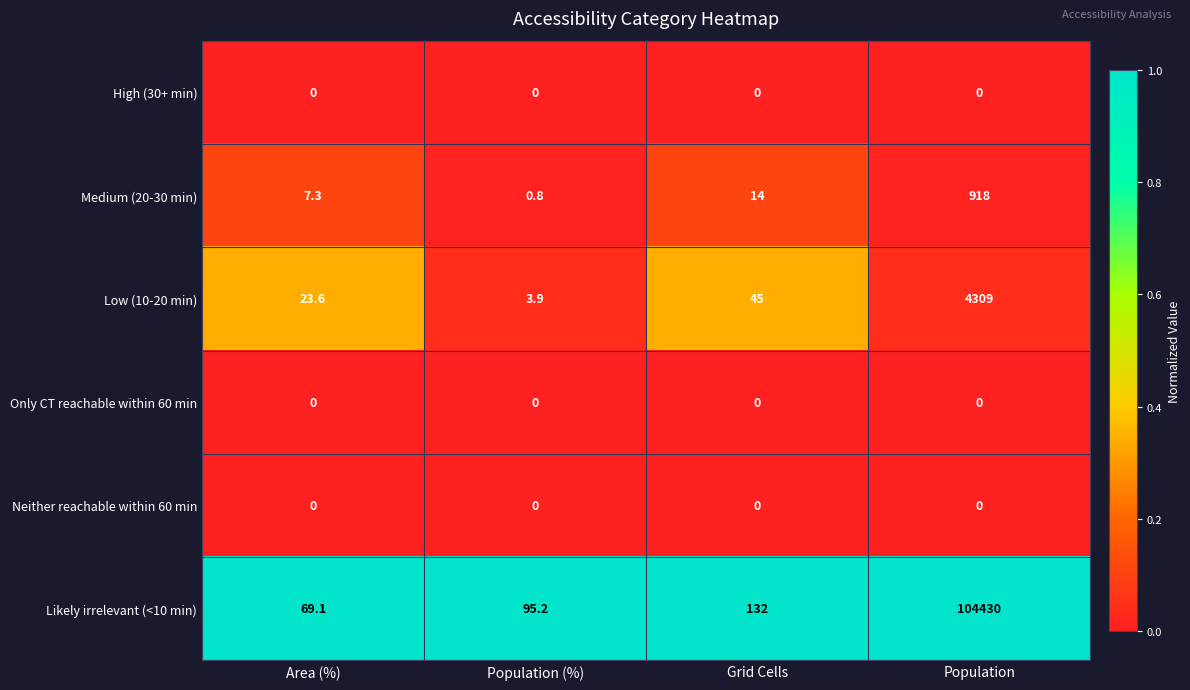

The value of Likely irrelevant (<10 min) at Grid Cells is 63.1. True or false?

False